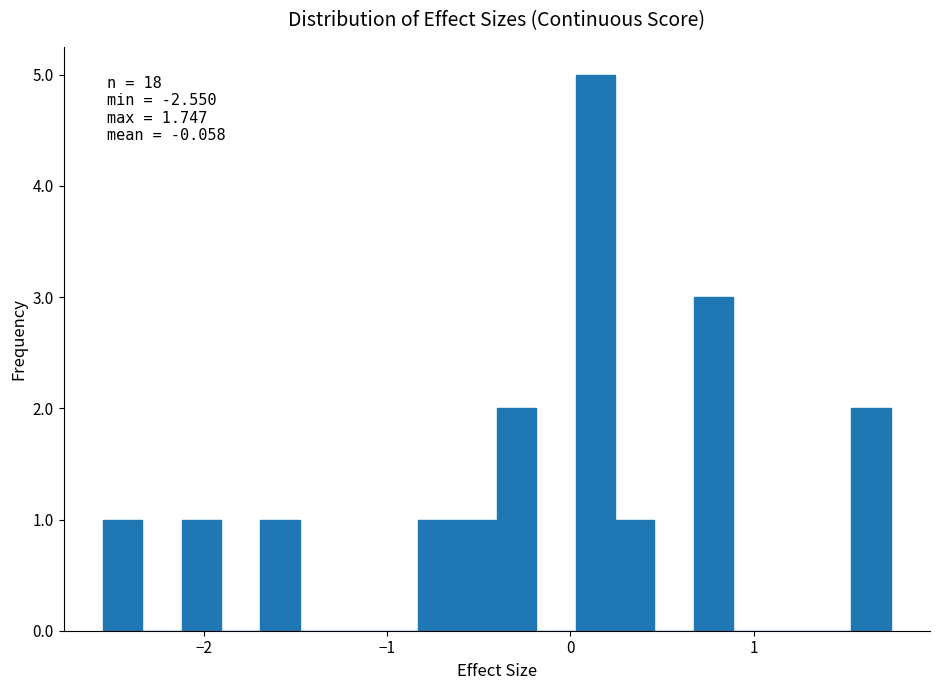

Read against the x-axis, roughly where is the centre of the tallest bar?

0.1